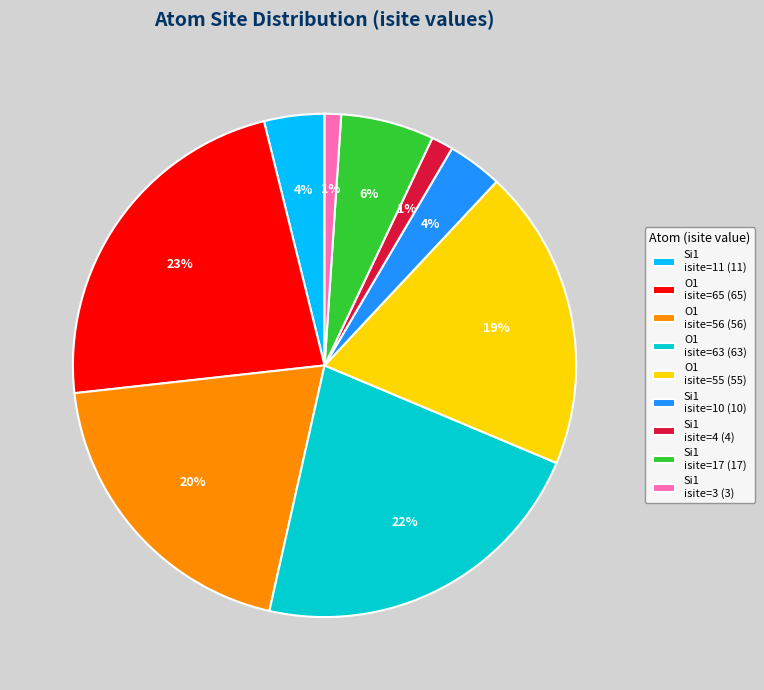

To the nearest percent, what percentage of the pie is O1 isite=65 (65)?

23%